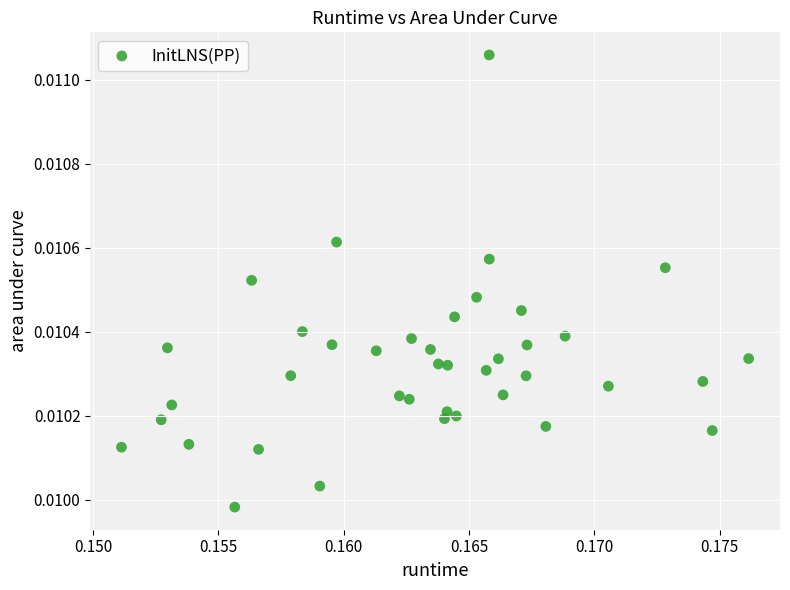

How many data points are displayed?

40